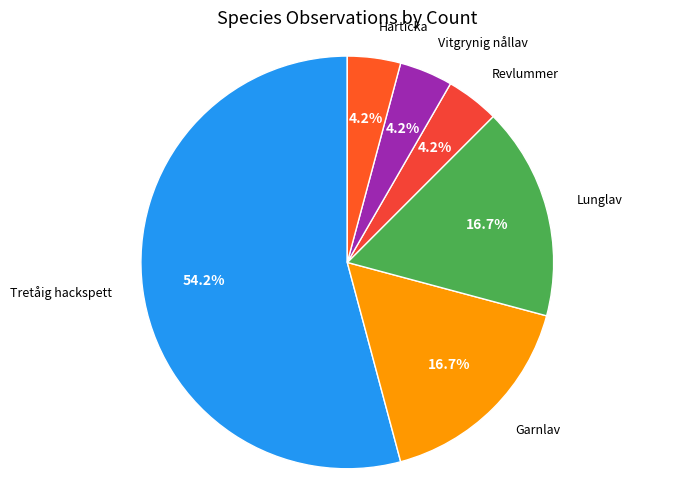

Which category has the biggest portion of the pie?

Tretåig hackspett